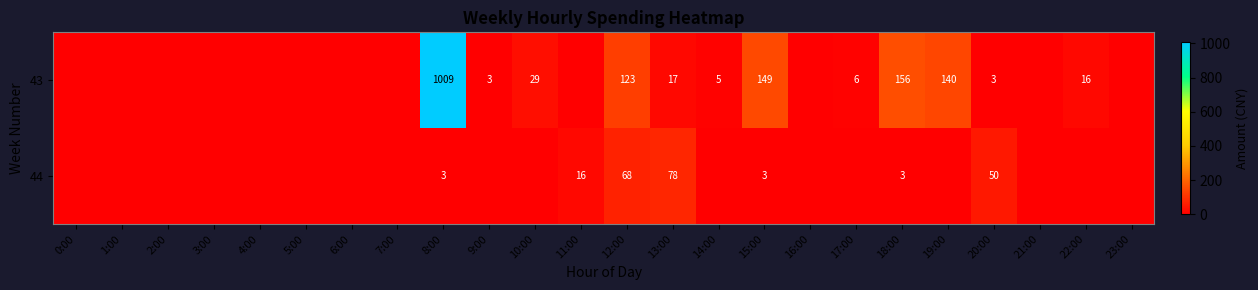

Is the value of 44 at 16:00 greater than the value of 43 at 0:00?

No